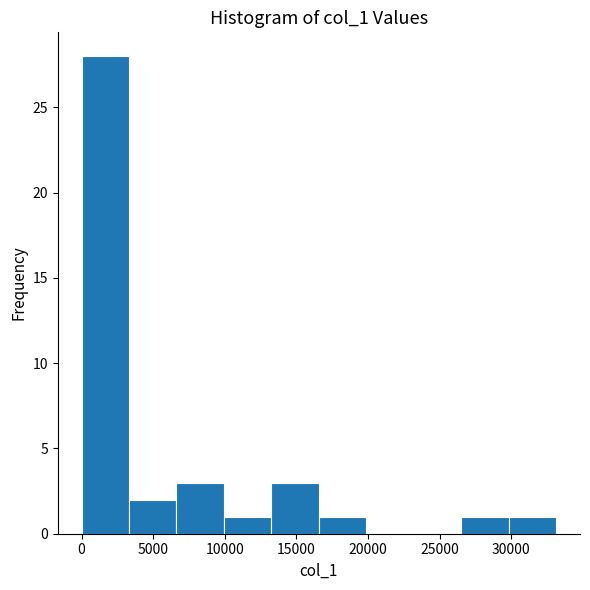

Which range on the x-axis has the tallest bar?

0 to 3500